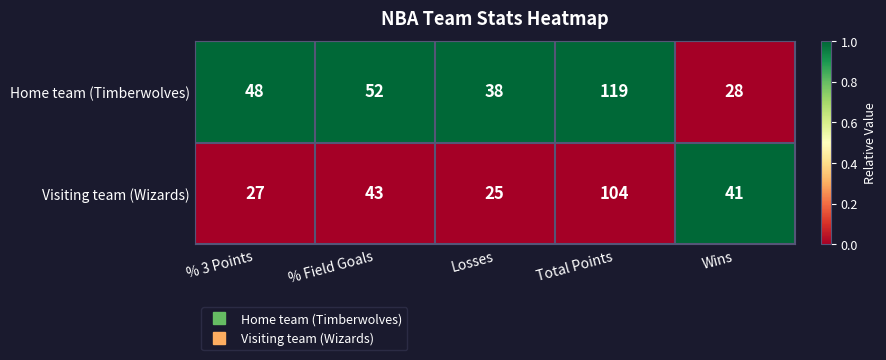

Which category has the highest value across all series?

Total Points